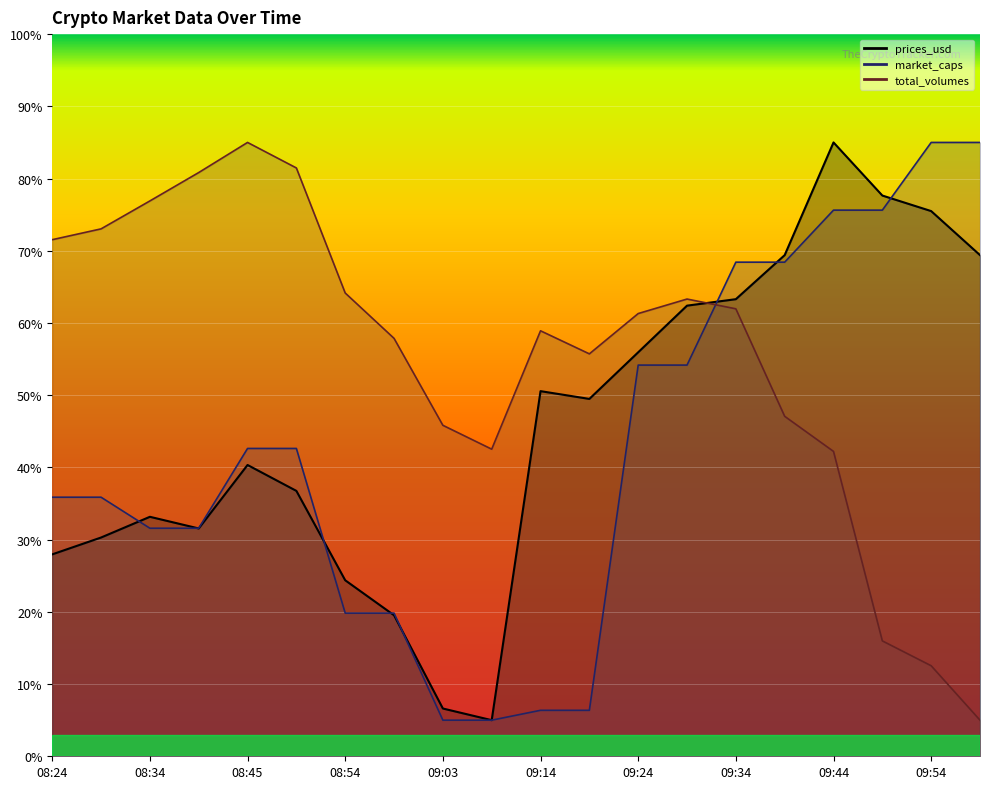

How many lines are shown in the chart?

3